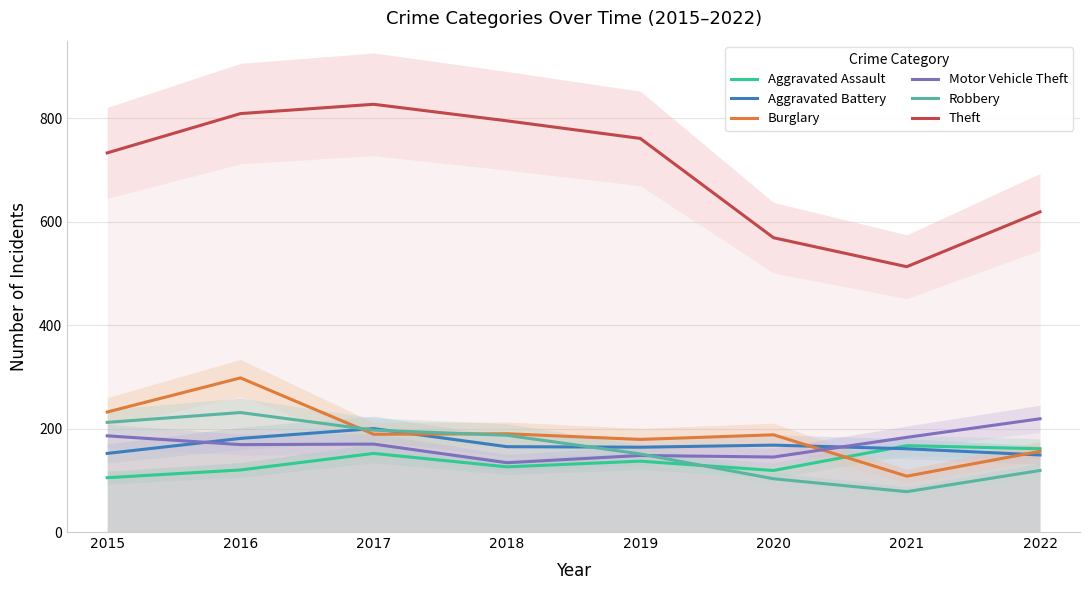

What is the value of the Aggravated Battery point at the 7th from the left?

161